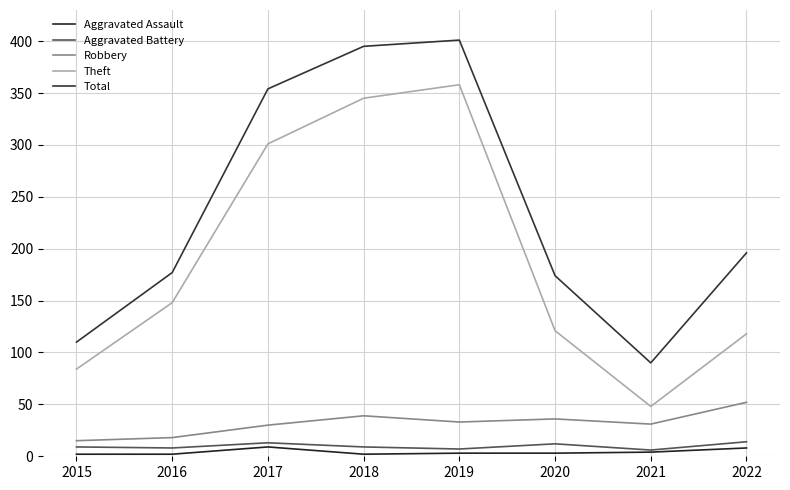

What is the highest value of the Total series?

401